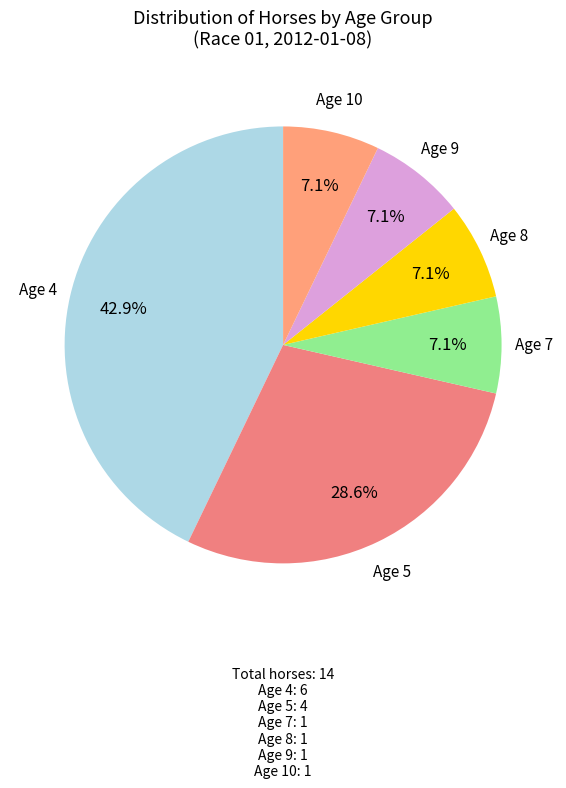

How many slices are in this pie chart?

6